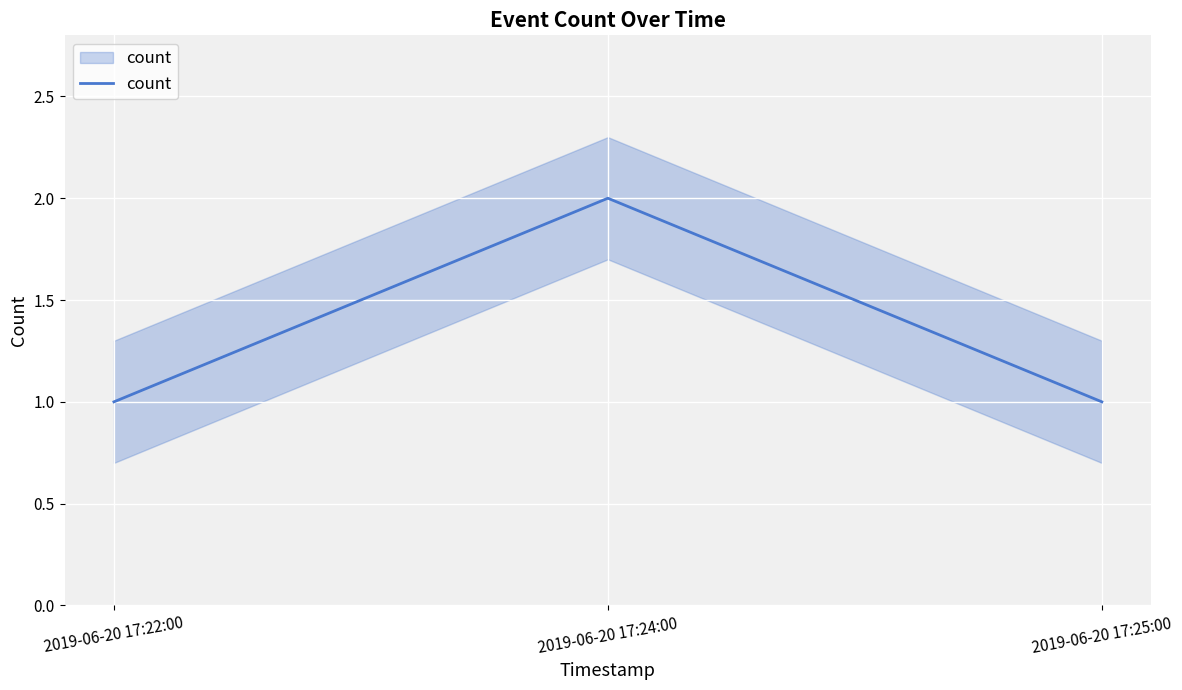

Reading left to right, extract all data points from this chart.

2019-06-20 17:22:00=1	2019-06-20 17:24:00=2	2019-06-20 17:25:00=1